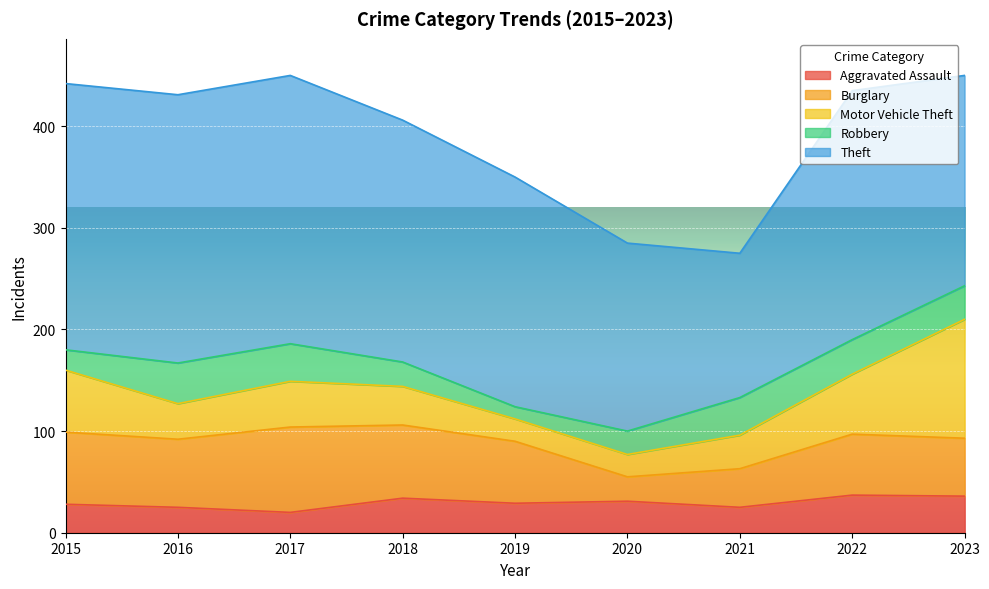

What are all the series names shown in the legend?

Aggravated Assault, Burglary, Motor Vehicle Theft, Robbery, Theft